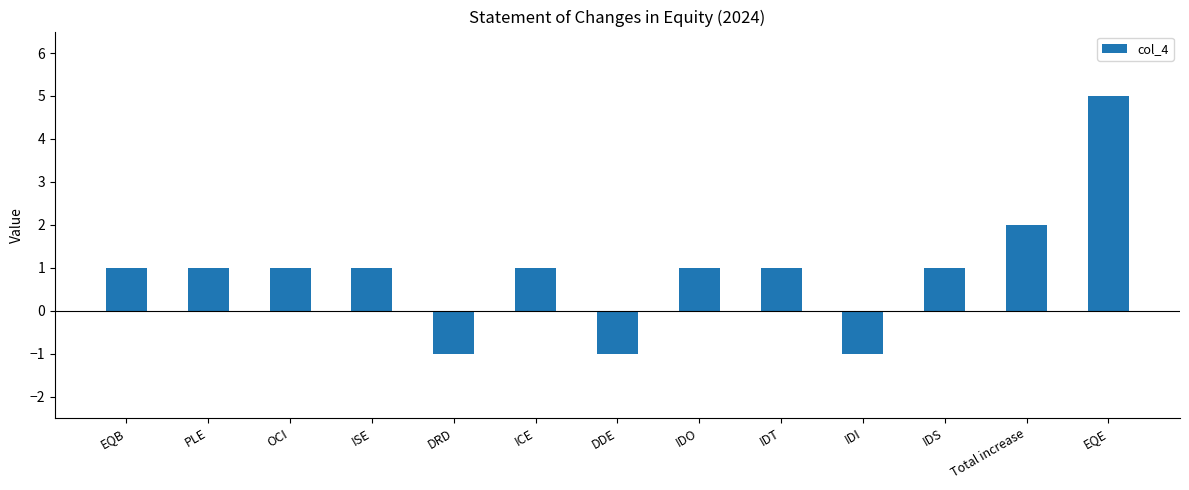

True or false: the data shows 1 at IDS.

True